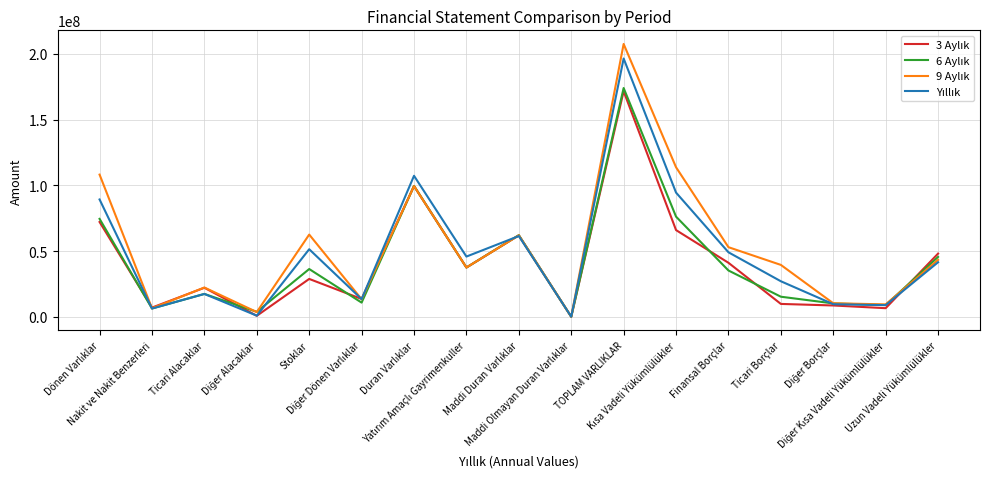

What is the greatest value displayed?

207525494